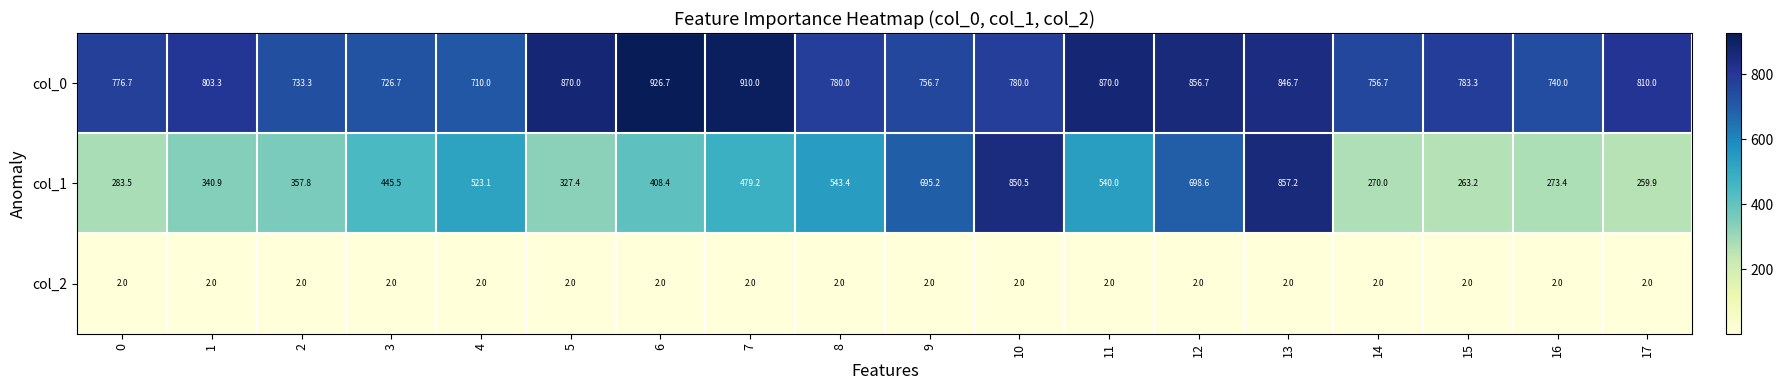

What is the difference between the second highest and minimum values in the col_0 series?

200.0